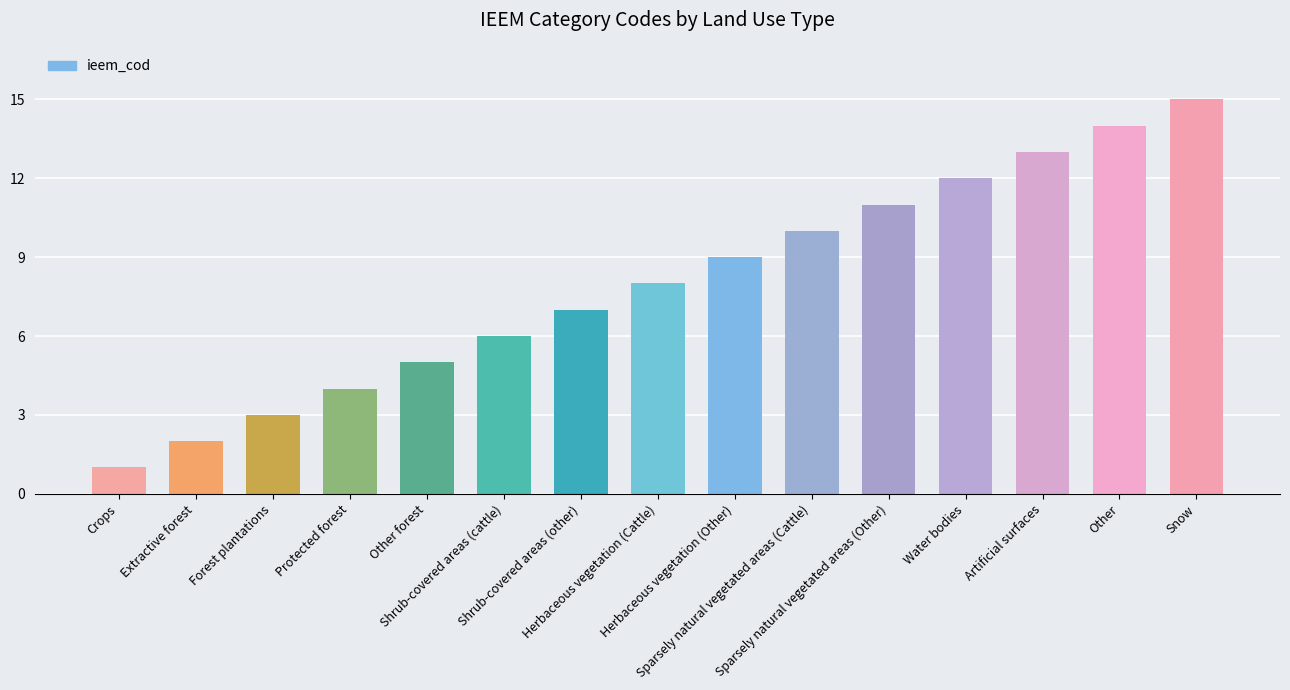

Rank the categories by value from highest to lowest.

Snow, Other, Artificial surfaces, Water bodies, Sparsely natural vegetated areas (Other), Sparsely natural vegetated areas (Cattle), Herbaceous vegetation (Other), Herbaceous vegetation (Cattle), Shrub-covered areas (other), Shrub-covered areas (cattle), Other forest, Protected forest, Forest plantations, Extractive forest, Crops